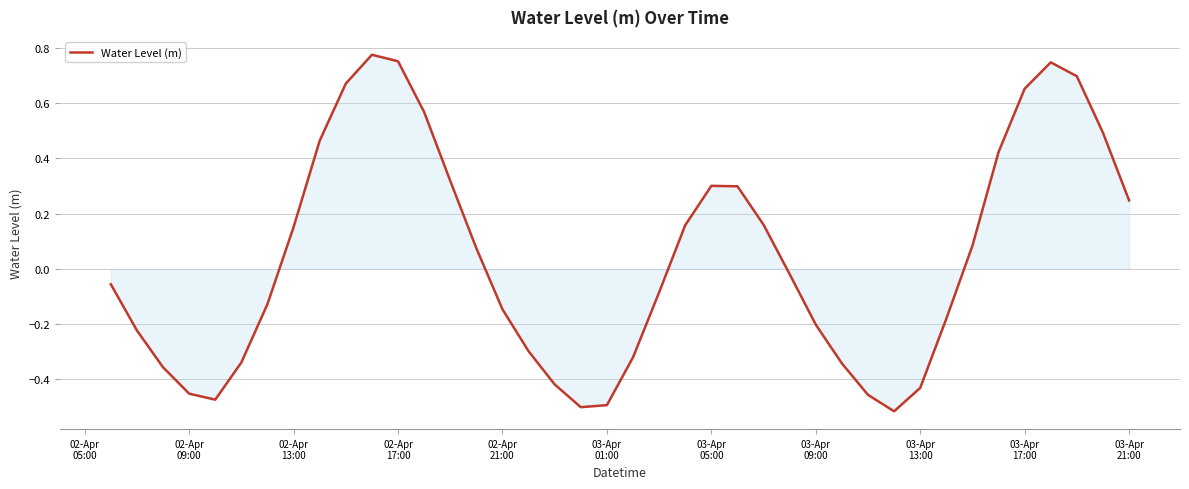

How many values are below zero?

21